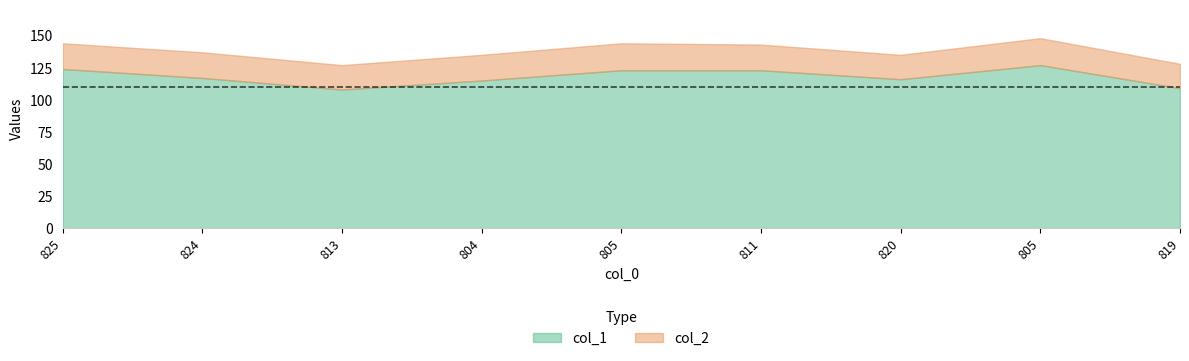

Is the value of col_1 at 805 greater than the value of col_2 at 805?

Yes